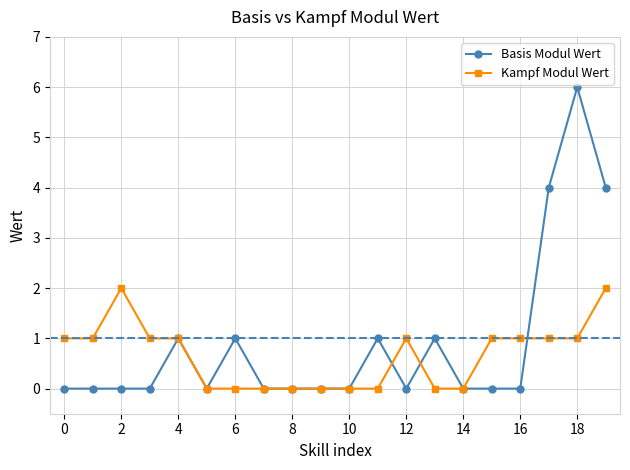

Is this an area chart (filled region under the line)?

No